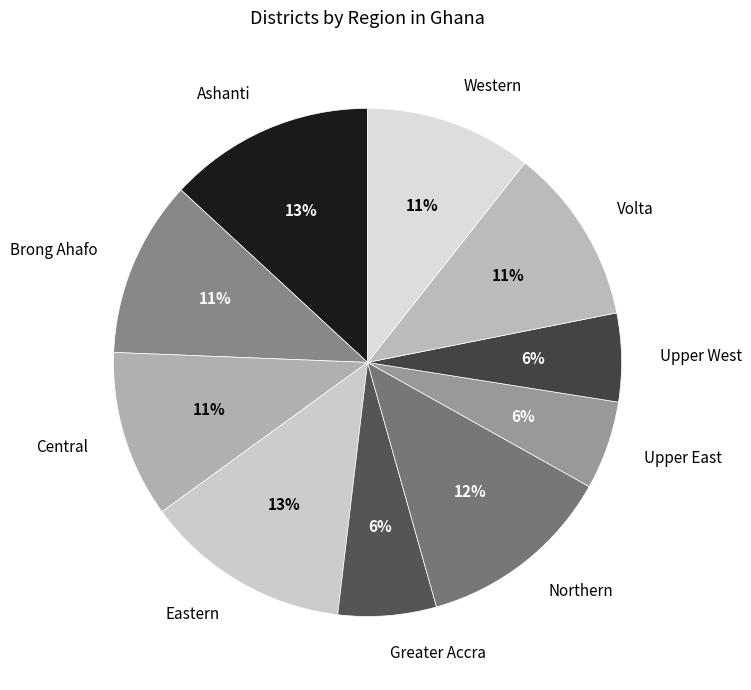

To the nearest percent, what is the difference between the Ashanti and Greater Accra slice percentages?

7%